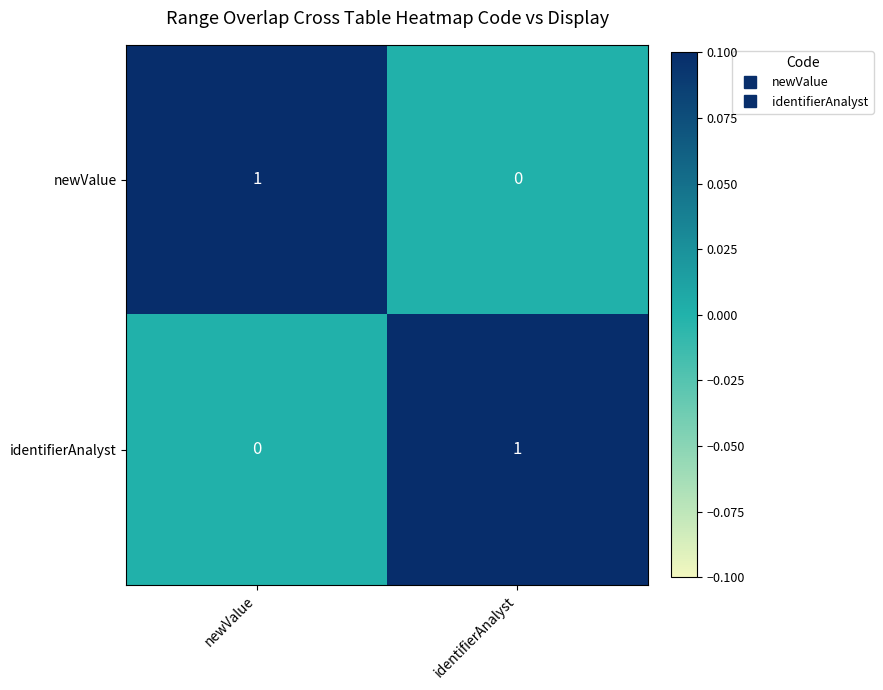

At how many categories does at least one series exceed 0?

2